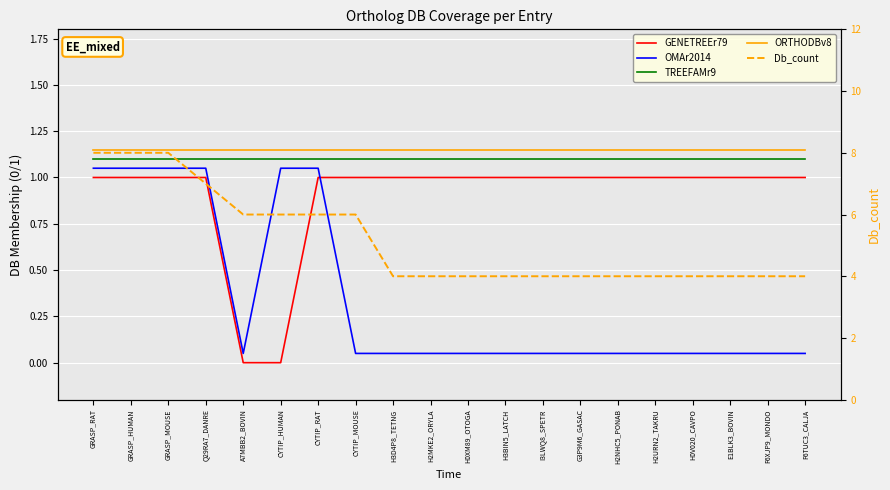

Rank the categories by OMAr2014 value from lowest to highest.

A7MBB2_BOVIN, CYTIP_MOUSE, H3D4P8_TETNG, H2MKE2_ORYLA, H0XM89_OTOGA, H3BIN5_LATCH, I3LWQ8_SPETR, G3P9M6_GASAC, H2NHC5_PONAB, H2URN2_TAKRU, H0V020_CAVPO, E1BLK3_BOVIN, F6XJP9_MONDO, F6TUC3_CALJA, GRASP_RAT, GRASP_HUMAN, GRASP_MOUSE, Q29RA7_DANRE, CYTIP_HUMAN, CYTIP_RAT